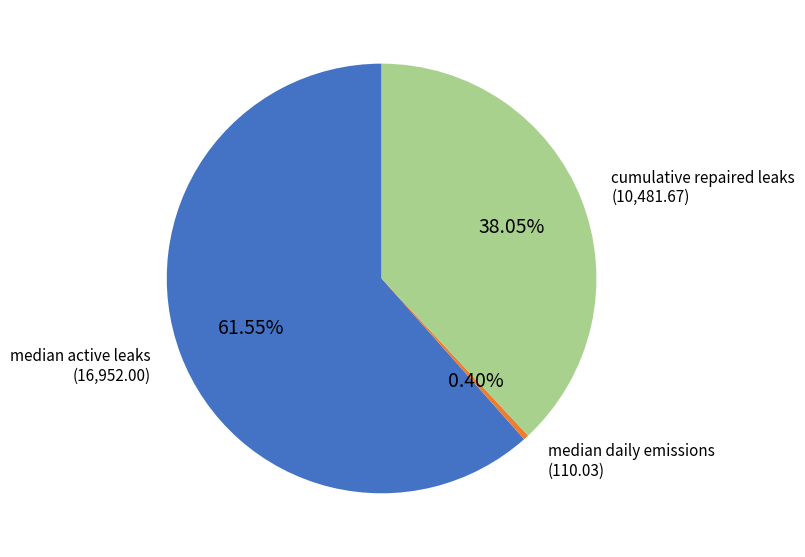

Which slice is the smallest?

median daily emissions